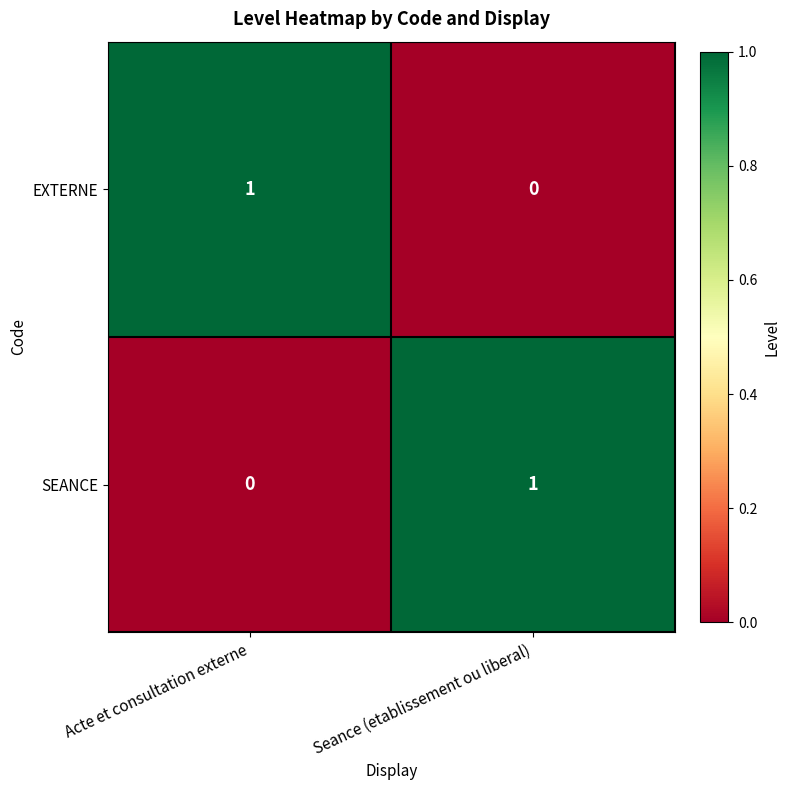

Reading right to left, transcribe all the data shown in this chart.

EXTERNE: 0	1
SEANCE: 1	0